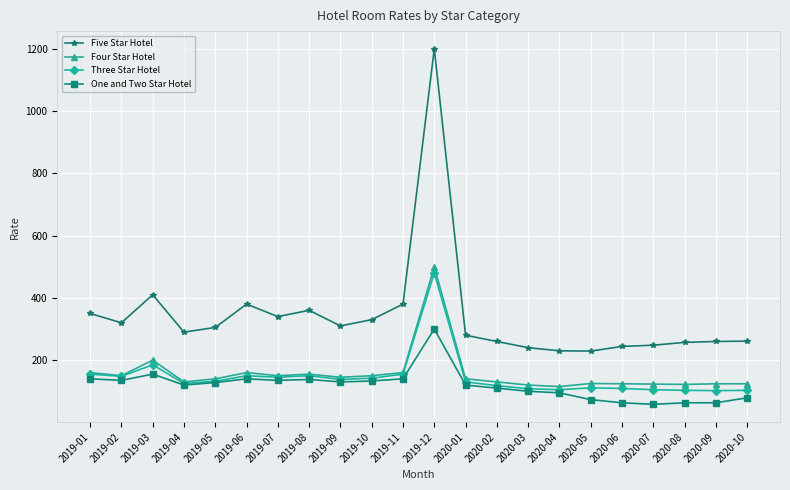

What is the spread (max minus min) of values at 2019-07?

205